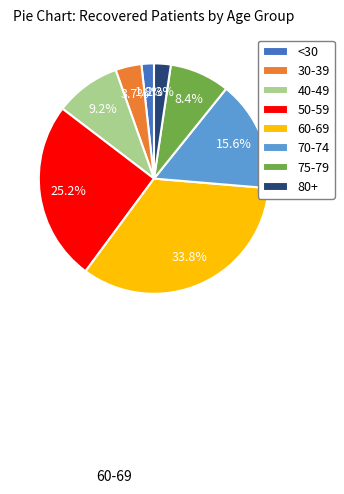

How many segments does this pie chart have?

8